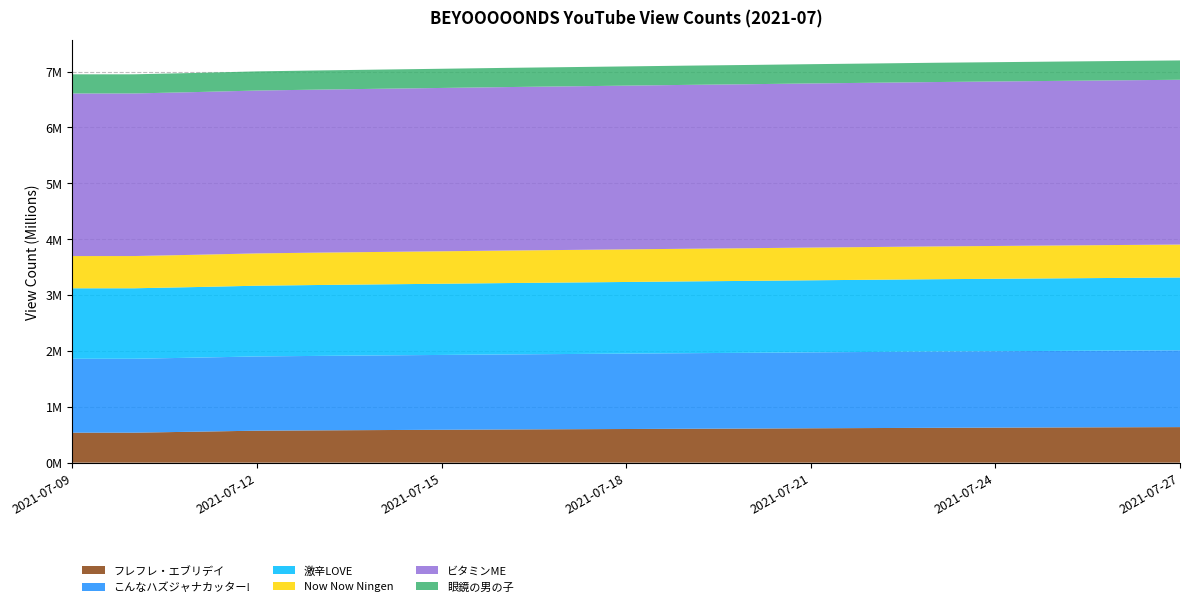

Reading right to left, extract all data points from this chart.

フレフレ・エブリデイ: 2021-07-27=635757	2021-07-26=632772	2021-07-25=629646	2021-07-24=626392	2021-07-23=622981	2021-07-22=618852	2021-07-21=614802	2021-07-20=609769	2021-07-19=605959	2021-07-18=601681	2021-07-17=597531	2021-07-16=593124	2021-07-15=587904	2021-07-14=582846	2021-07-13=577550	2021-07-12=571780	2021-07-11=553464	2021-07-10=536315	2021-07-09=536176
こんなハズジャナカッター!: 2021-07-27=1374914	2021-07-26=1372513	2021-07-25=1370017	2021-07-24=1367455	2021-07-23=1364996	2021-07-22=1361921	2021-07-21=1359012	2021-07-20=1355987	2021-07-19=1352933	2021-07-18=1349477	2021-07-17=1346203	2021-07-16=1343105	2021-07-15=1339602	2021-07-14=1336304	2021-07-13=1332832	2021-07-12=1328768	2021-07-11=1325557	2021-07-10=1322863	2021-07-09=1322839
激辛LOVE: 2021-07-27=1302865	2021-07-26=1300682	2021-07-25=1298652	2021-07-24=1296625	2021-07-23=1294674	2021-07-22=1292283	2021-07-21=1289838	2021-07-20=1287370	2021-07-19=1284918	2021-07-18=1282279	2021-07-17=1279570	2021-07-16=1277012	2021-07-15=1274212	2021-07-14=1271559	2021-07-13=1268980	2021-07-12=1265995	2021-07-11=1263394	2021-07-10=1261343	2021-07-09=1261304
Now Now Ningen: 2021-07-27=589609	2021-07-26=589010	2021-07-25=588294	2021-07-24=587533	2021-07-23=586937	2021-07-22=586240	2021-07-21=585591	2021-07-20=584964	2021-07-19=584320	2021-07-18=583520	2021-07-17=582787	2021-07-16=582001	2021-07-15=581205	2021-07-14=580344	2021-07-13=579423	2021-07-12=578486	2021-07-11=577667	2021-07-10=576986	2021-07-09=576972
ビタミンME: 2021-07-27=2949626	2021-07-26=2947840	2021-07-25=2945967	2021-07-24=2944097	2021-07-23=2942147	2021-07-22=2939804	2021-07-21=2937658	2021-07-20=2935332	2021-07-19=2933175	2021-07-18=2930735	2021-07-17=2928241	2021-07-16=2925835	2021-07-15=2923204	2021-07-14=2920641	2021-07-13=2917856	2021-07-12=2914755	2021-07-11=2912259	2021-07-10=2910249	2021-07-09=2910229
眼鏡の男の子: 2021-07-27=345956	2021-07-26=345765	2021-07-25=345576	2021-07-24=345376	2021-07-23=345196	2021-07-22=344964	2021-07-21=344764	2021-07-20=344504	2021-07-19=344335	2021-07-18=344141	2021-07-17=343923	2021-07-16=343717	2021-07-15=343515	2021-07-14=343299	2021-07-13=343104	2021-07-12=342885	2021-07-11=342683	2021-07-10=342545	2021-07-09=342542